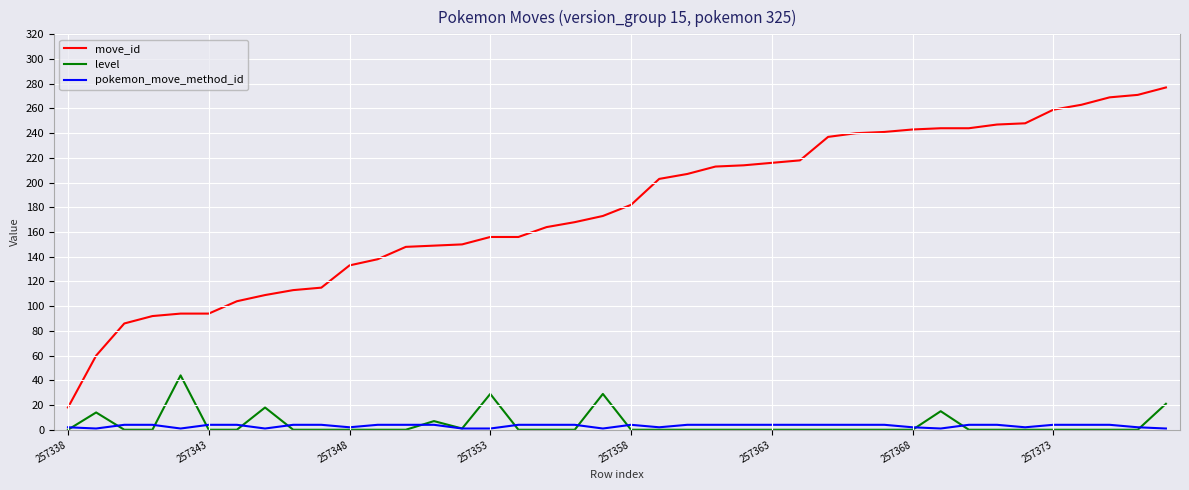

Count the number of categories in the chart.

40